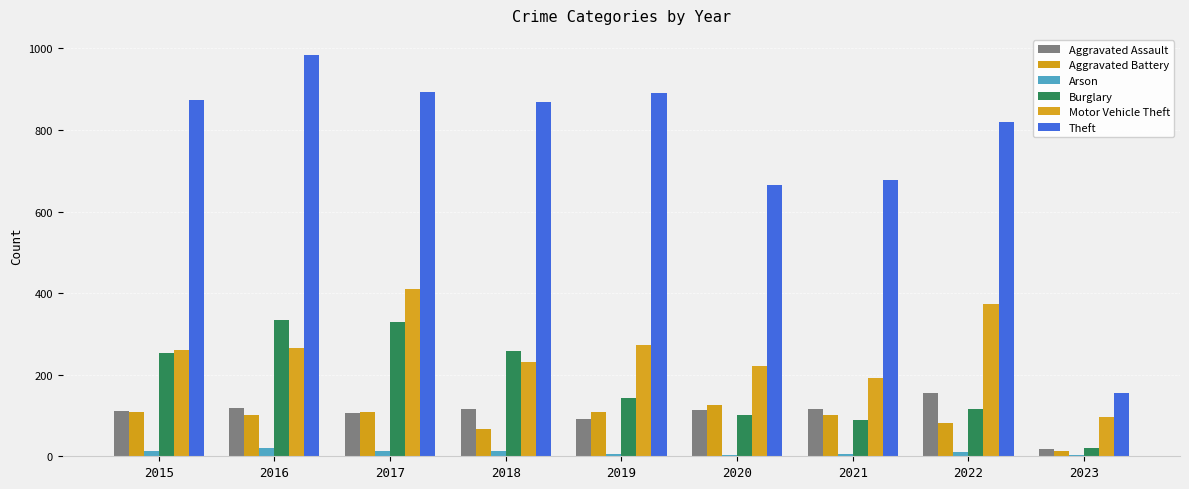

What is the maximum value shown in the chart?

984